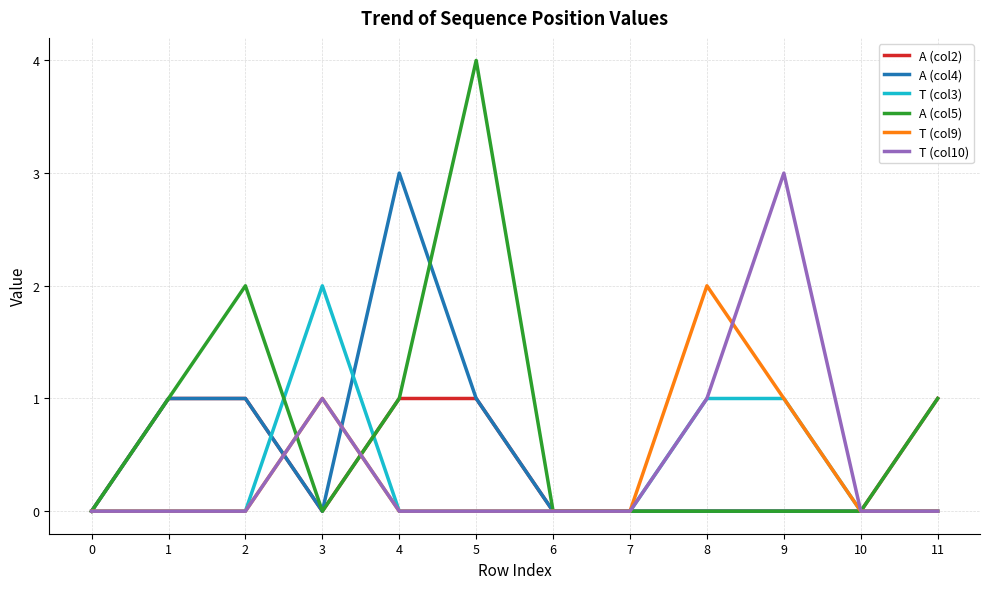

Which series changed the most between 2 and 9?

T (col10)